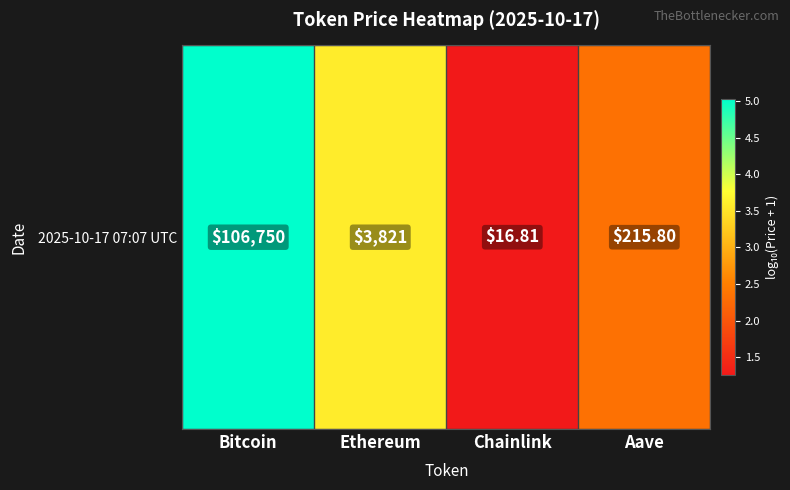

List the labels in order of value, largest first.

Bitcoin, Ethereum, Aave, Chainlink